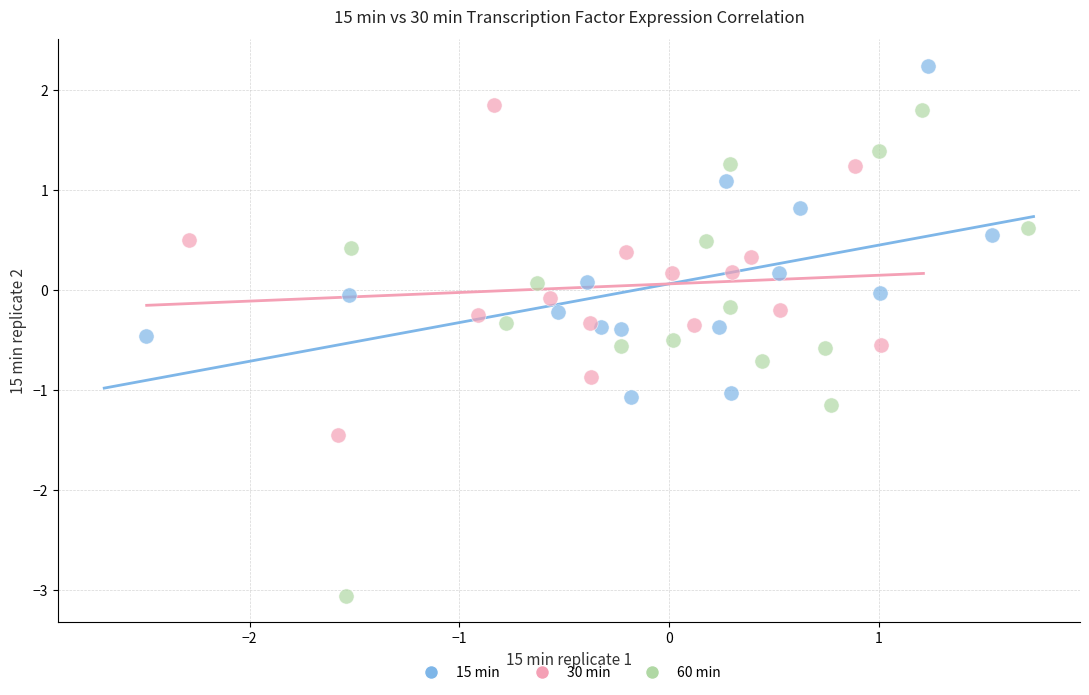

Which series reaches the maximum Y coordinate?

15 min